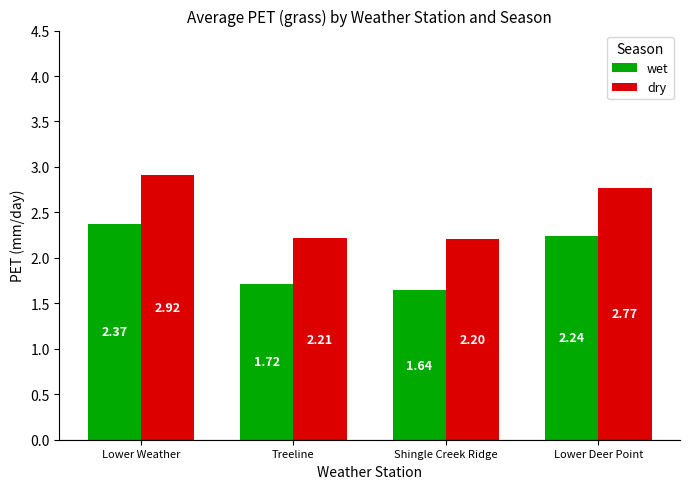

What is the label of the 1st bar from the right?

Lower Deer Point